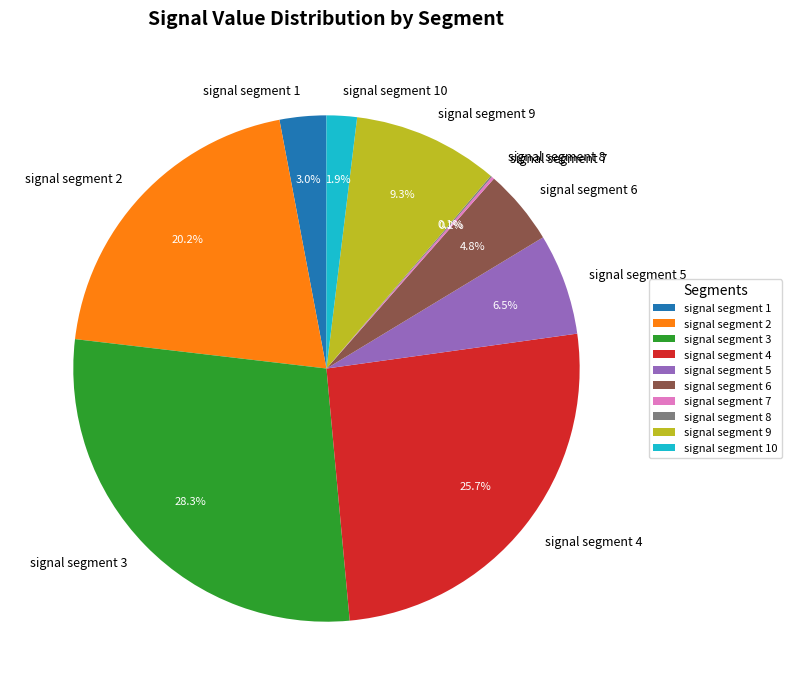

What is the total percentage of signal segment 9 and signal segment 4?

35.0%